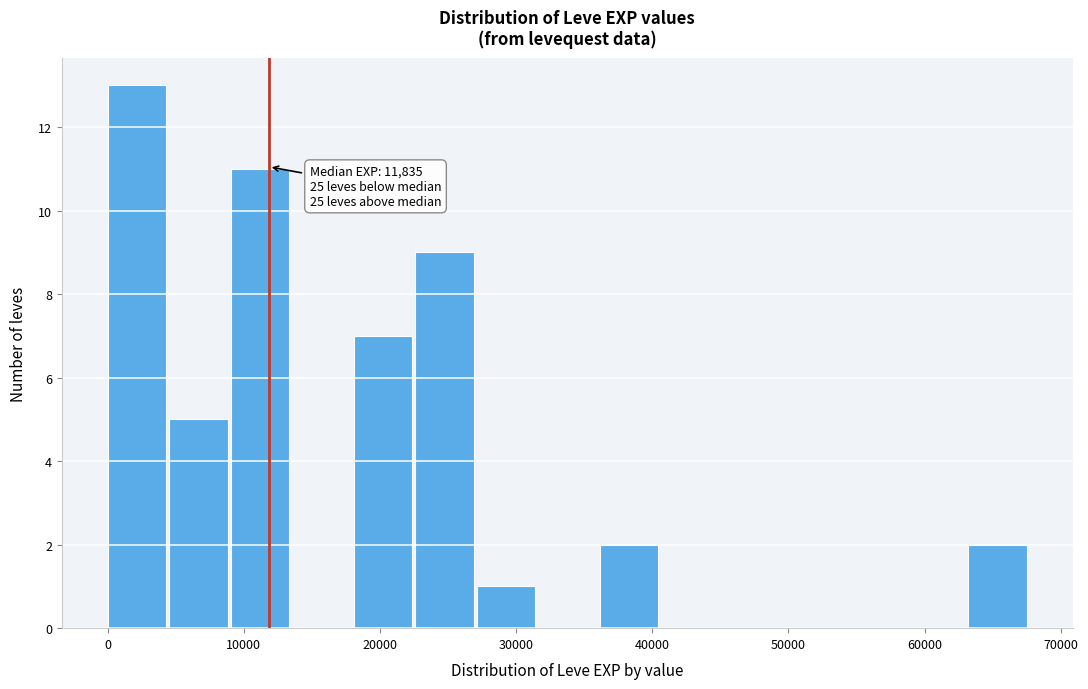

Which range on the x-axis has the tallest bar?

0 to 5000